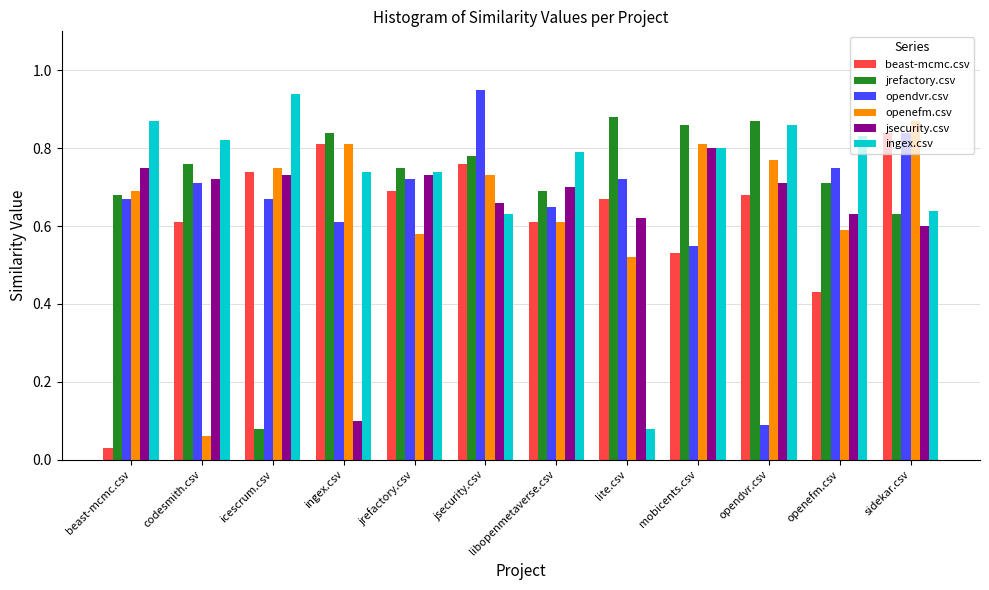

Are the bars grouped side by side (vs. stacked)?

Yes